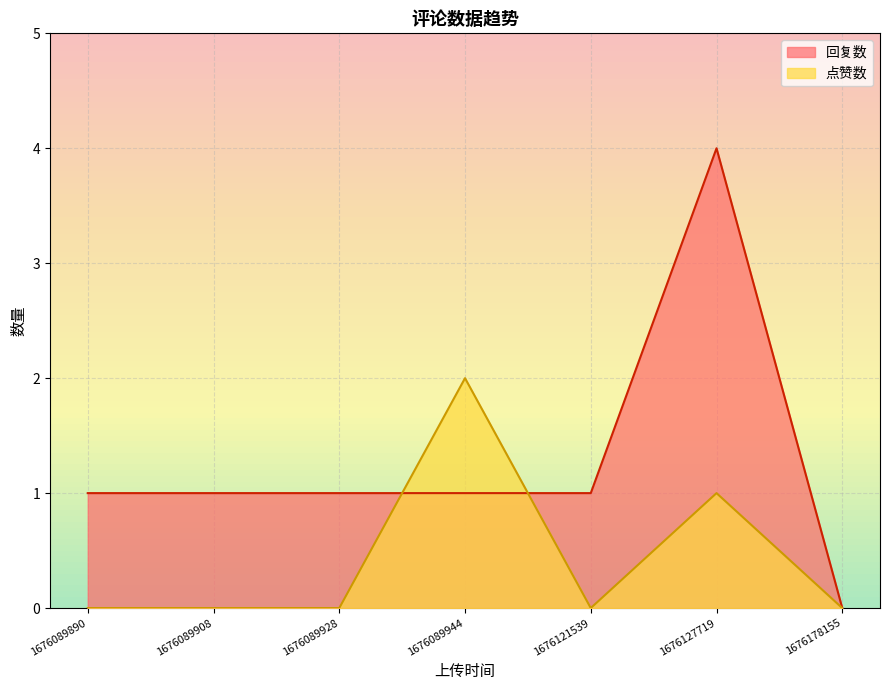

How many lines are shown in the chart?

2